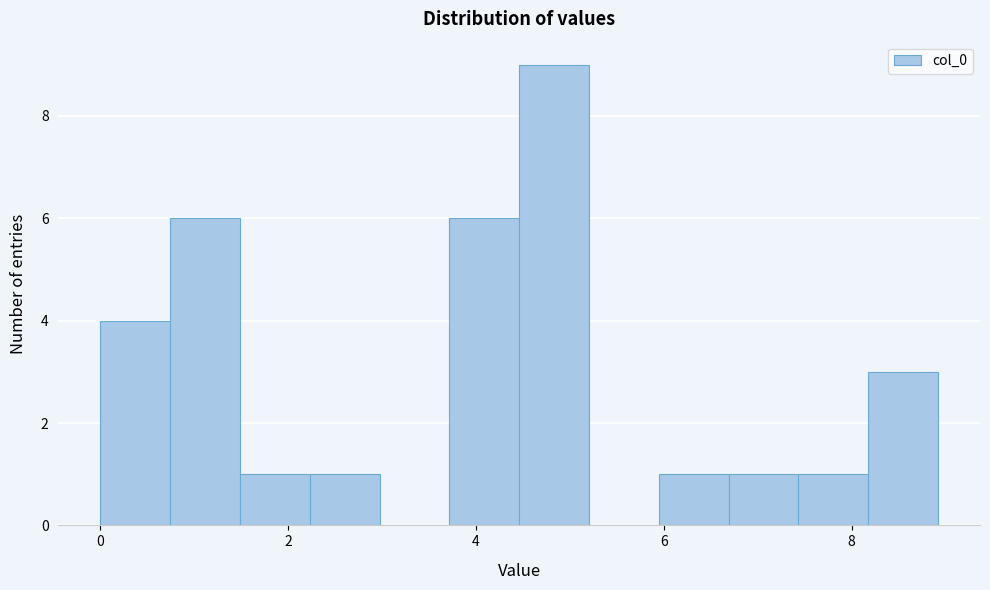

Read against the x-axis, roughly where is the centre of the tallest bar?

4.8